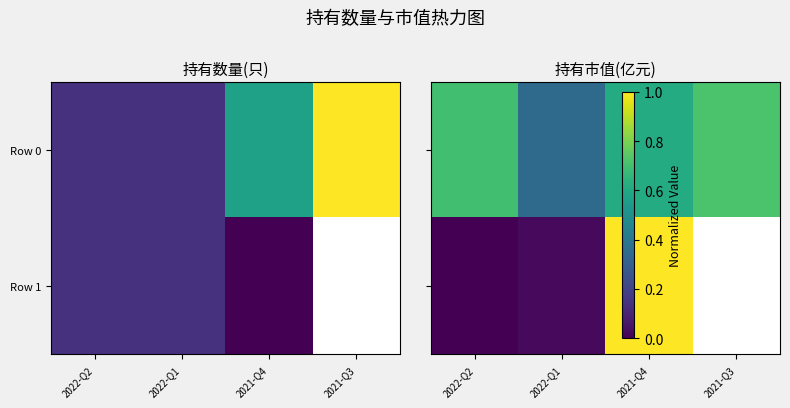

Where is Row 1 nearest to the value 0?

2022-Q2